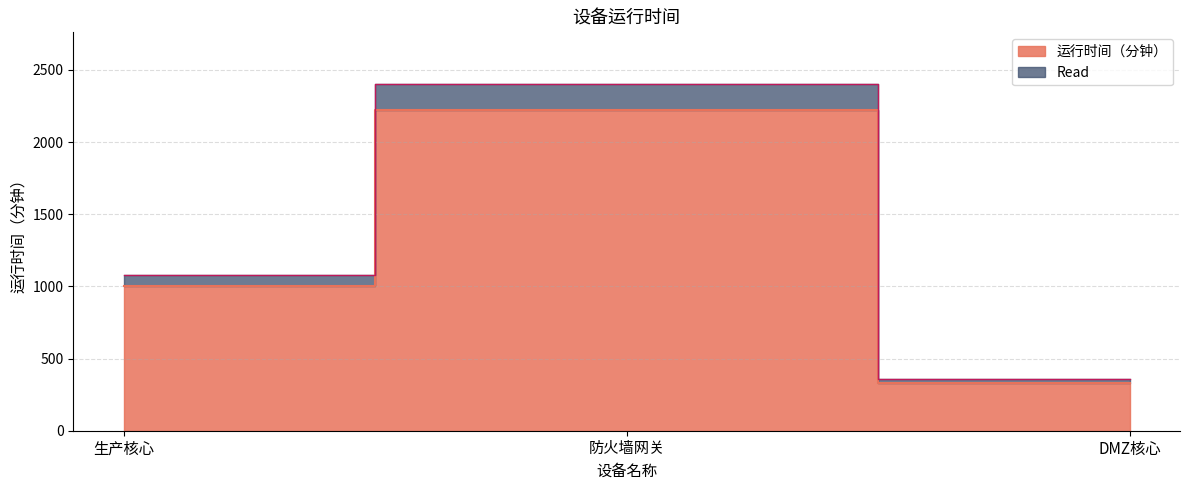

List the labels in order of value, largest first.

防火墙网关, 生产核心, DMZ核心